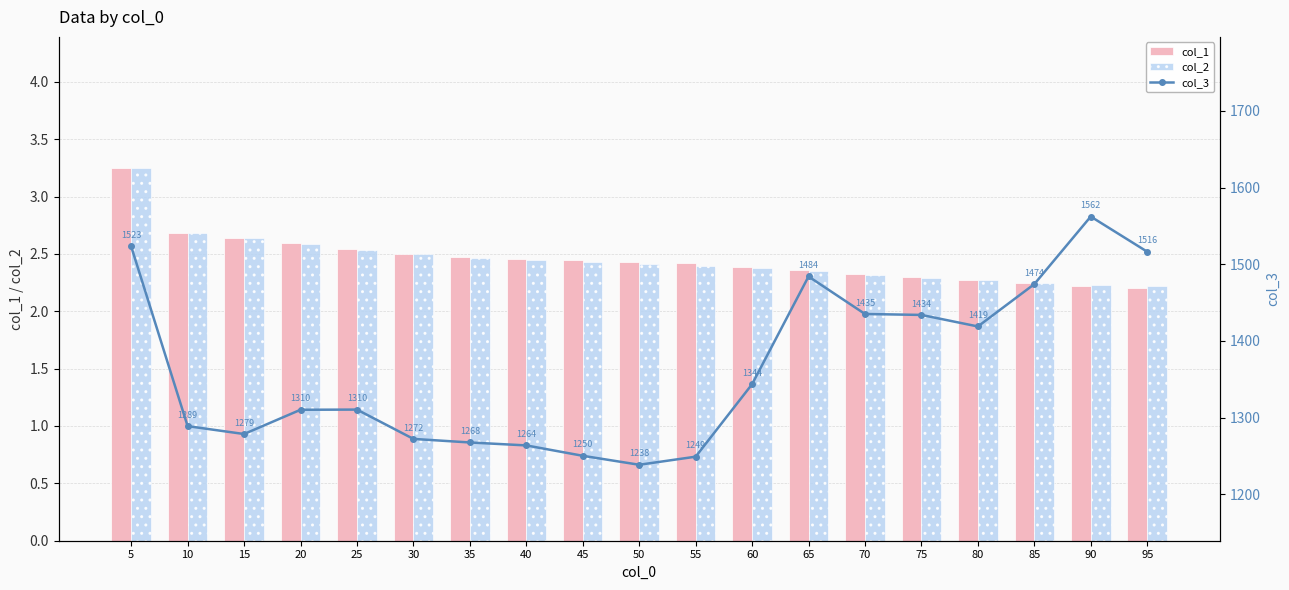

True or false: col_1 has a value of 3.7 at 50.

False